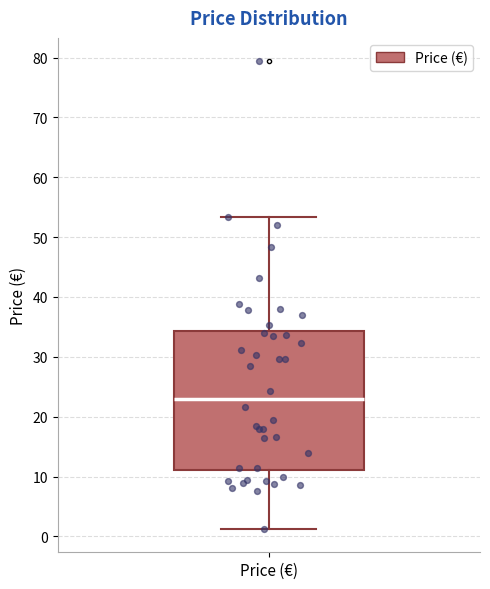

Where does the upper whisker of the box for Price (€) end on the y-axis? The values are not printed on the chart, so give them approximately, as read against the axis.

53